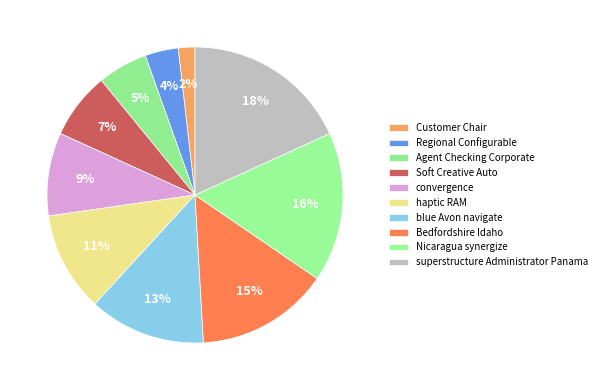

Do Soft Creative Auto and Agent Checking Corporate together represent more than half of the pie?

No